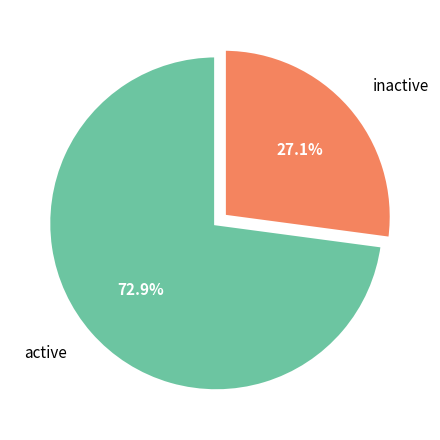

Count the number of slices in the pie.

2